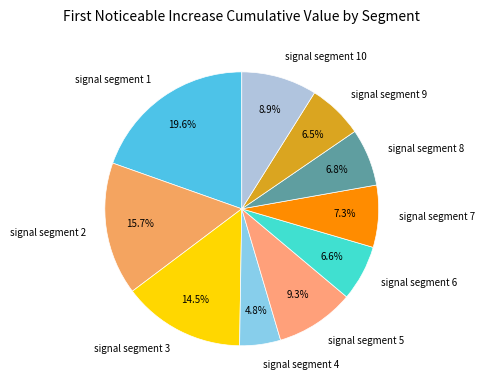

Is it true that signal segment 6 is 7% of the pie?

True